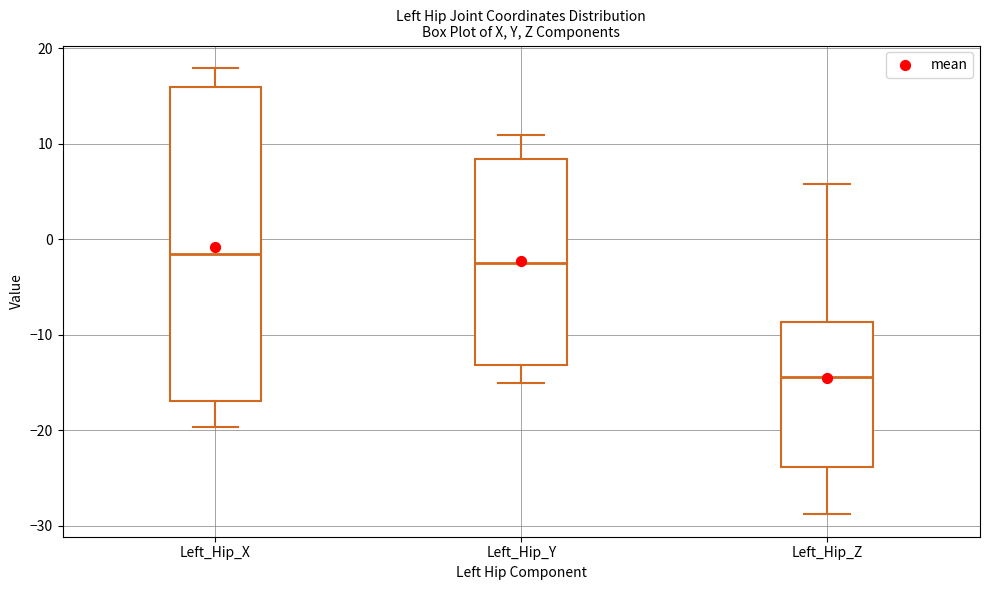

Which box's median line is the lowest?

Left_Hip_Z